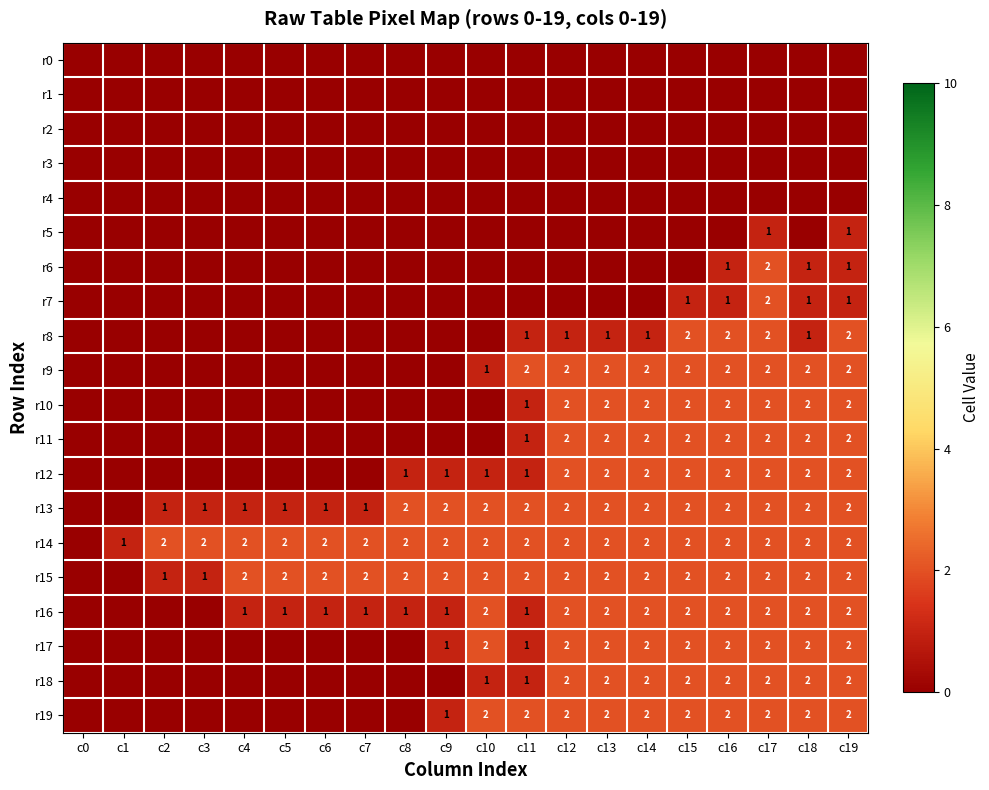

The value of r16 at c18 is 1. True or false?

False